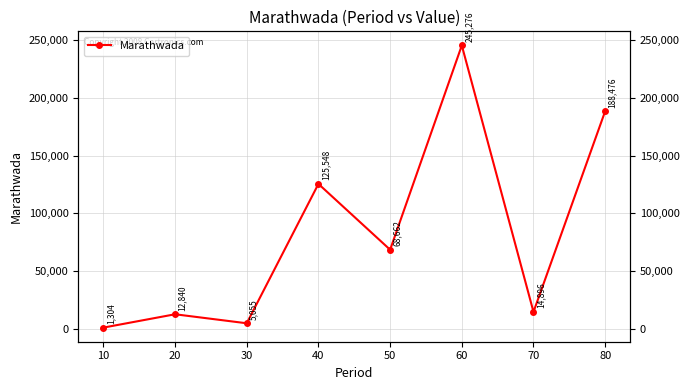

Approximately how many times larger is the value at 40 compared to 80?

0.7